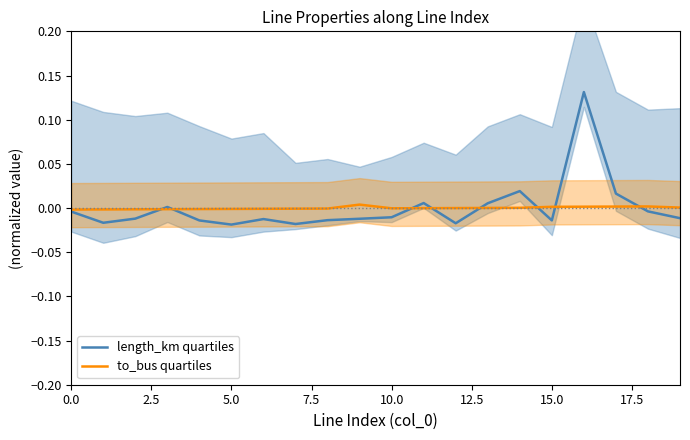

Does the chart have visible grid lines?

No